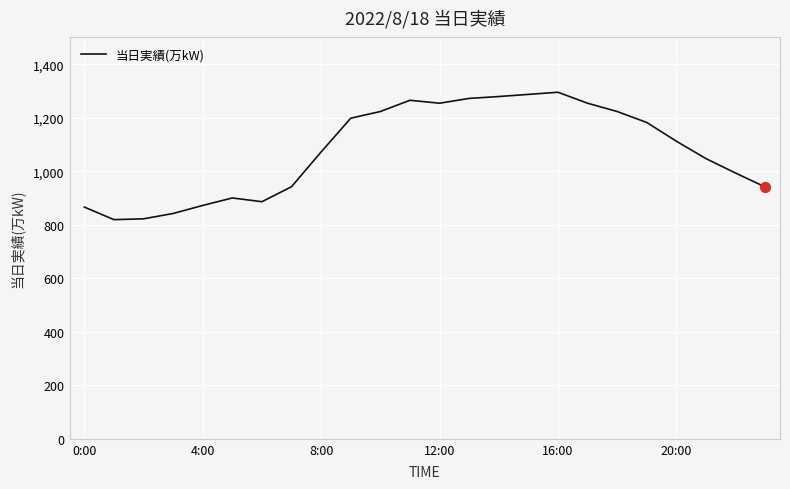

What is the smallest value displayed?

819